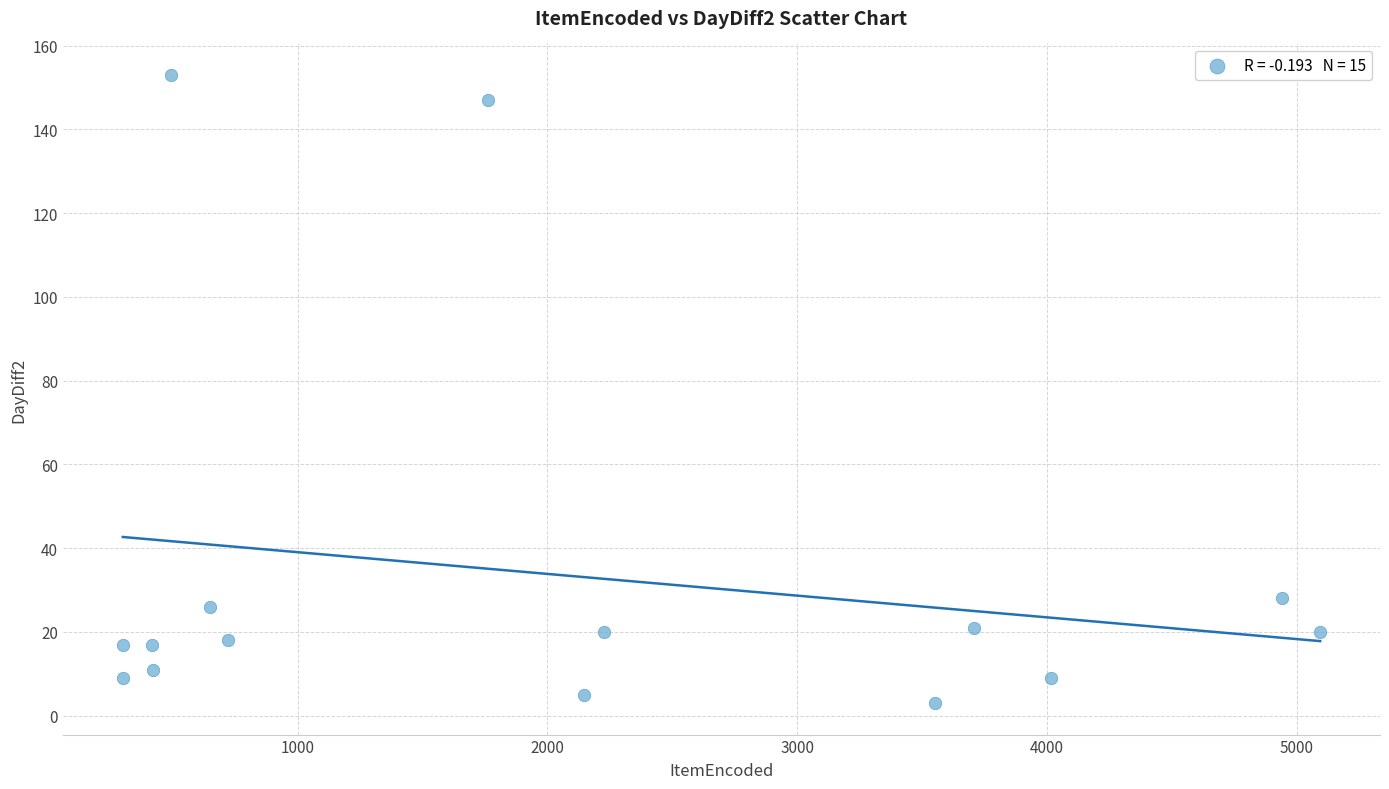

What Y value in the scatter plot is closest to 78?

28